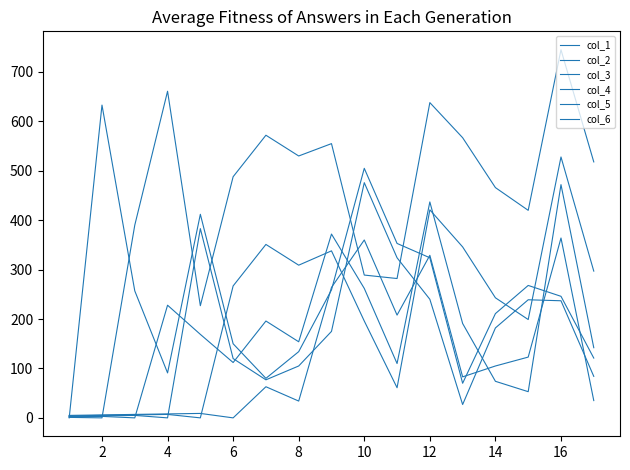

How many interior local valleys does the col_4 series have?

3